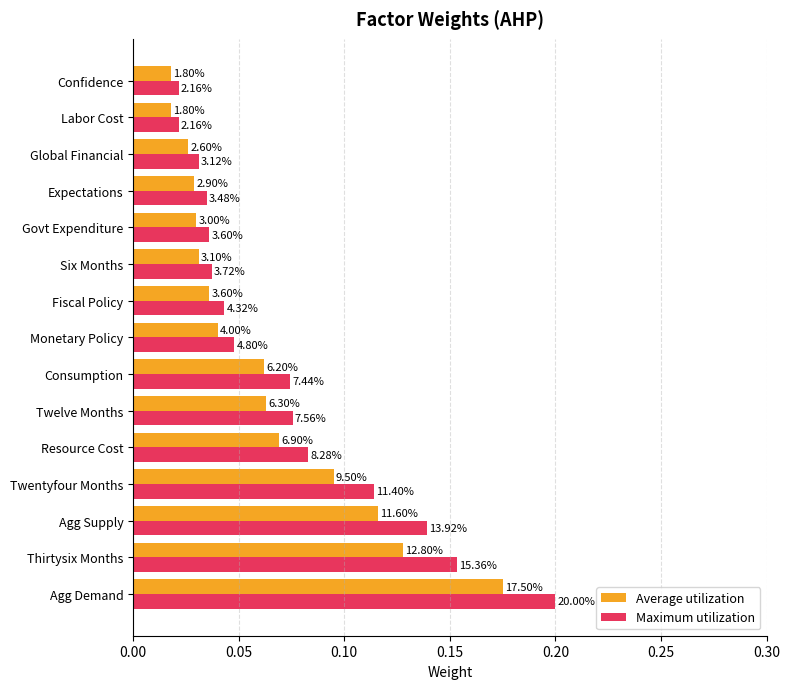

At how many categories does at least one series exceed 0?

15